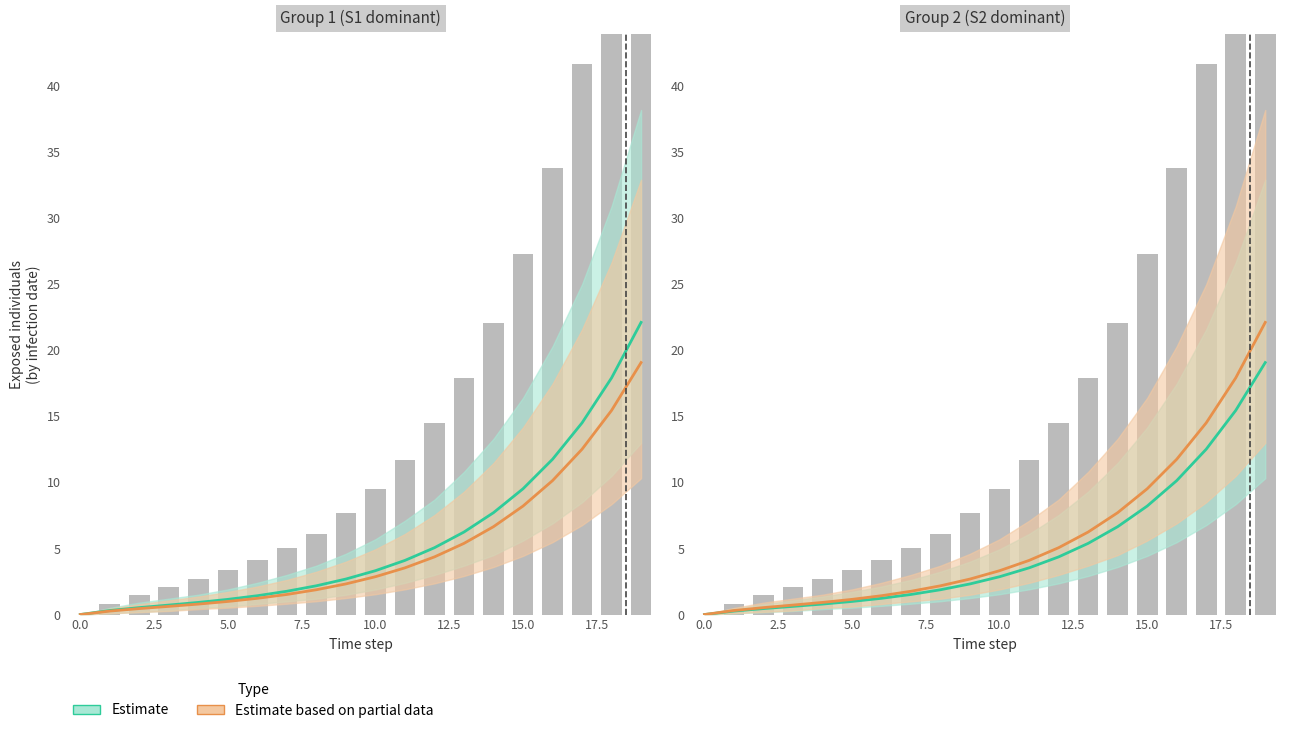

What is the greatest value displayed?

63.6